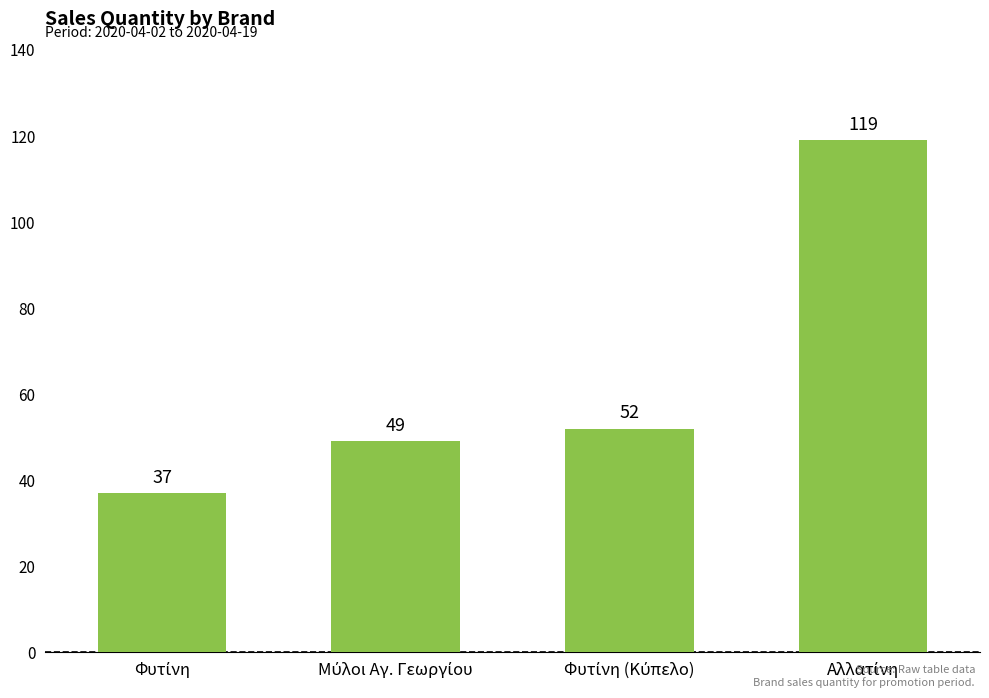

What is the difference between the maximum and minimum values?

82